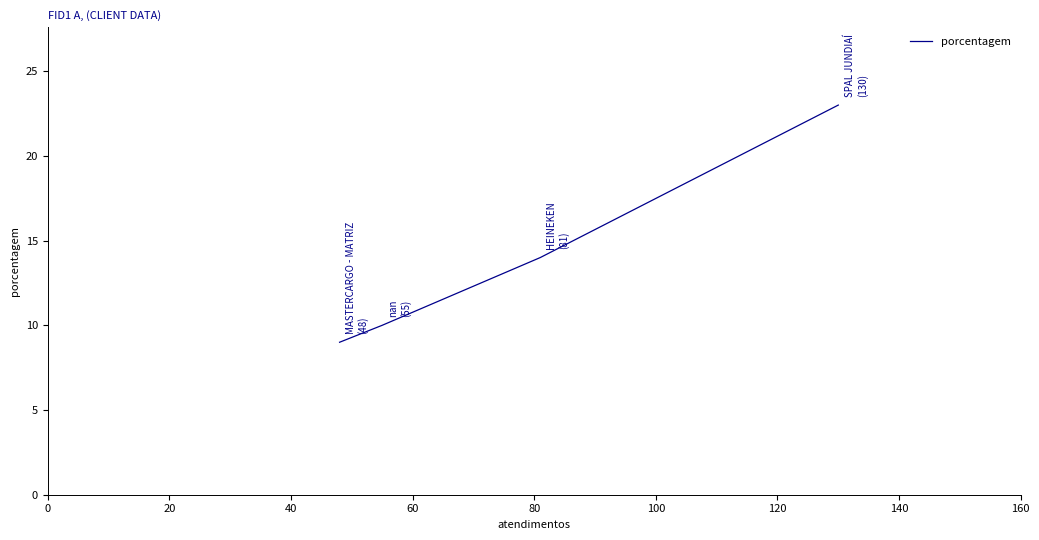

What is the greatest value displayed?

23